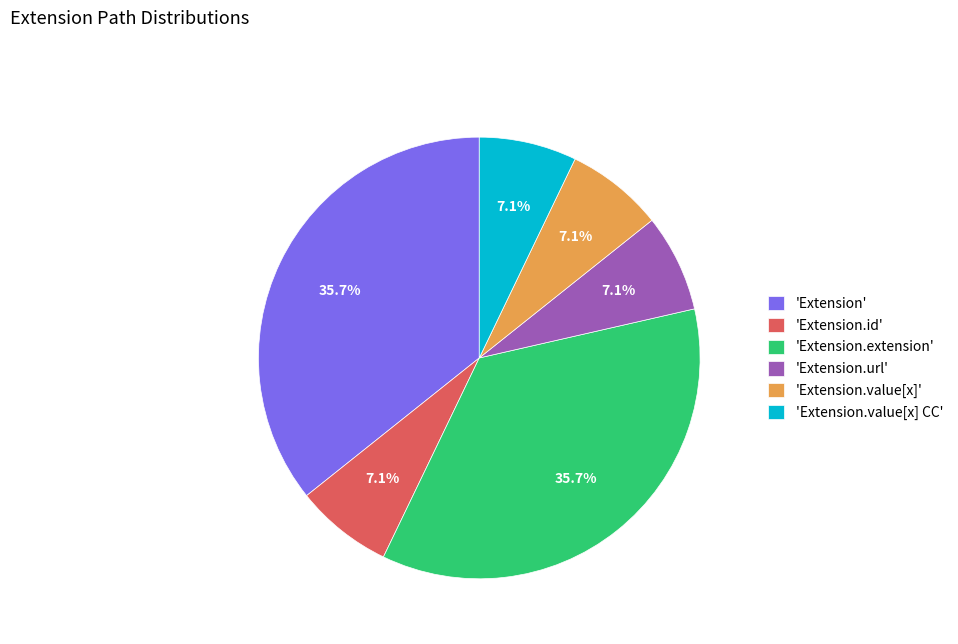

How many slices are in this pie chart?

6